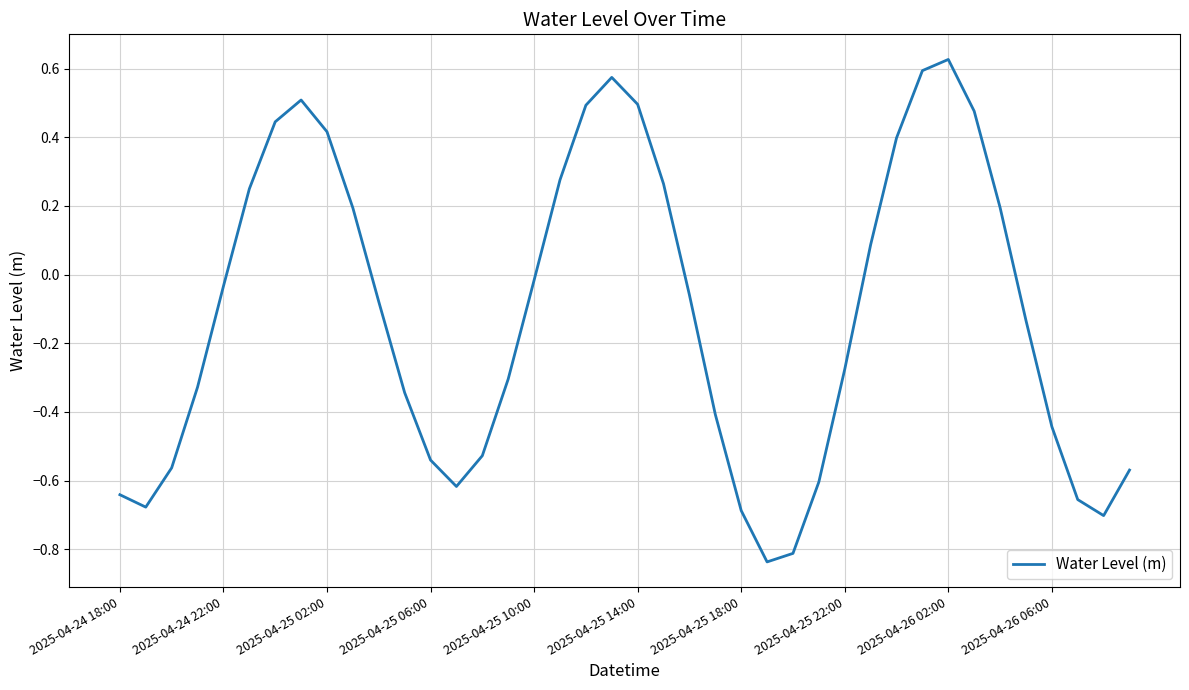

What is the difference between the maximum and minimum values?

1.5